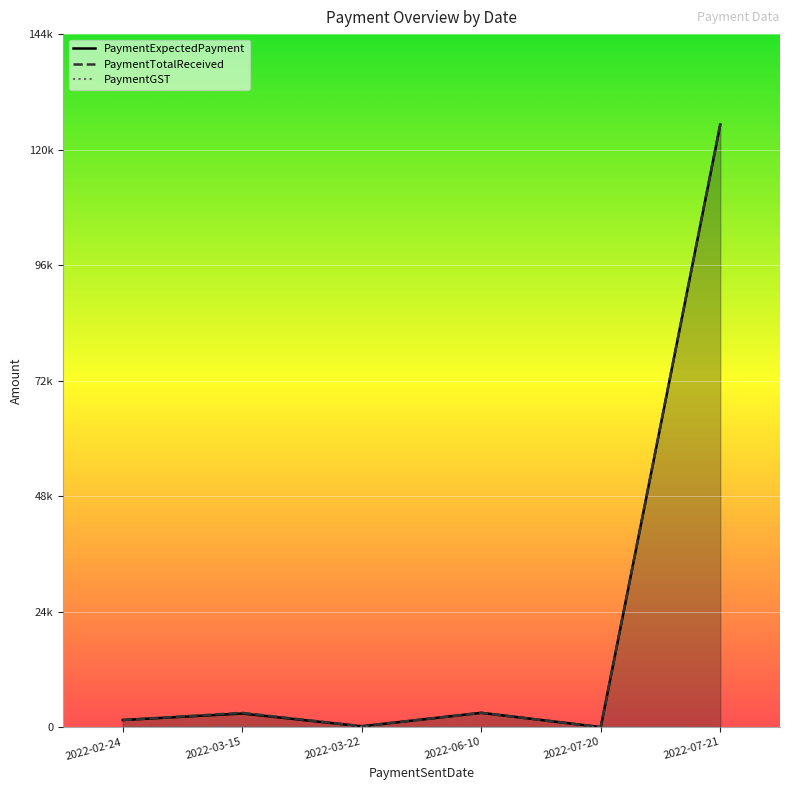

Which series changed the most between 2022-03-22 and 2022-07-20?

PaymentTotalReceived